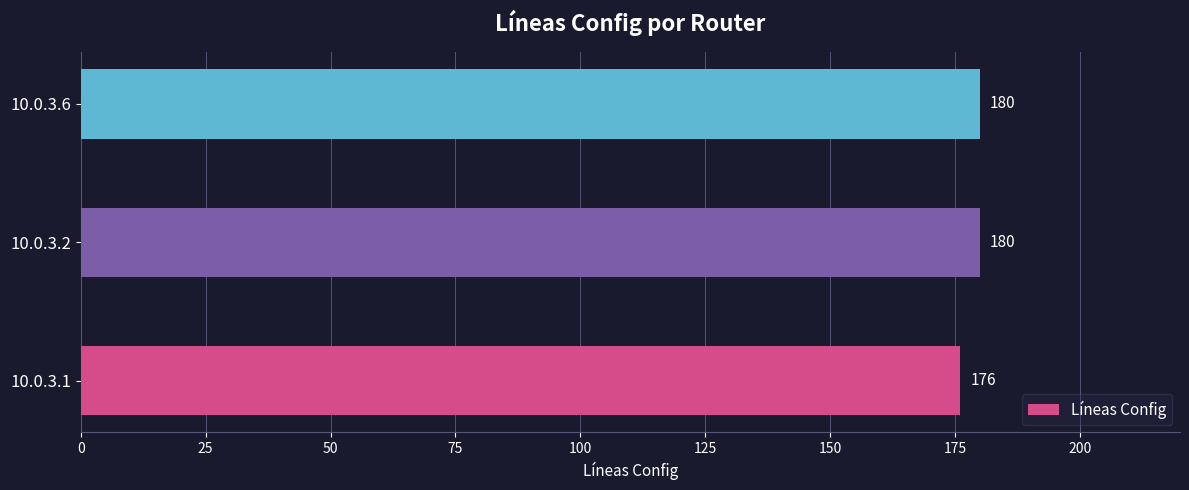

How many bars are there in total?

3